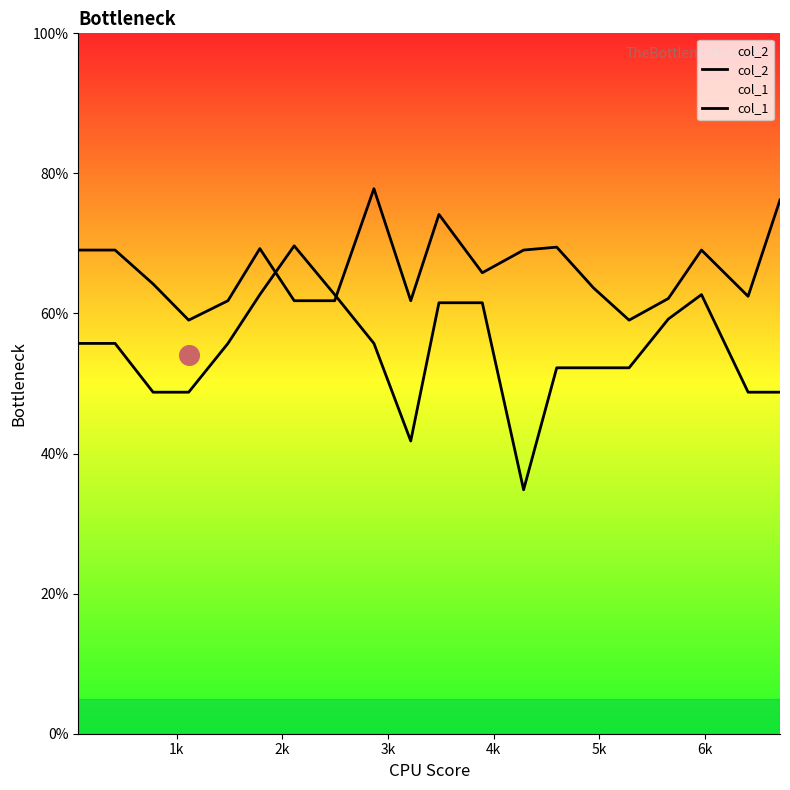

Which series has the largest Y range (max minus min)?

col_1